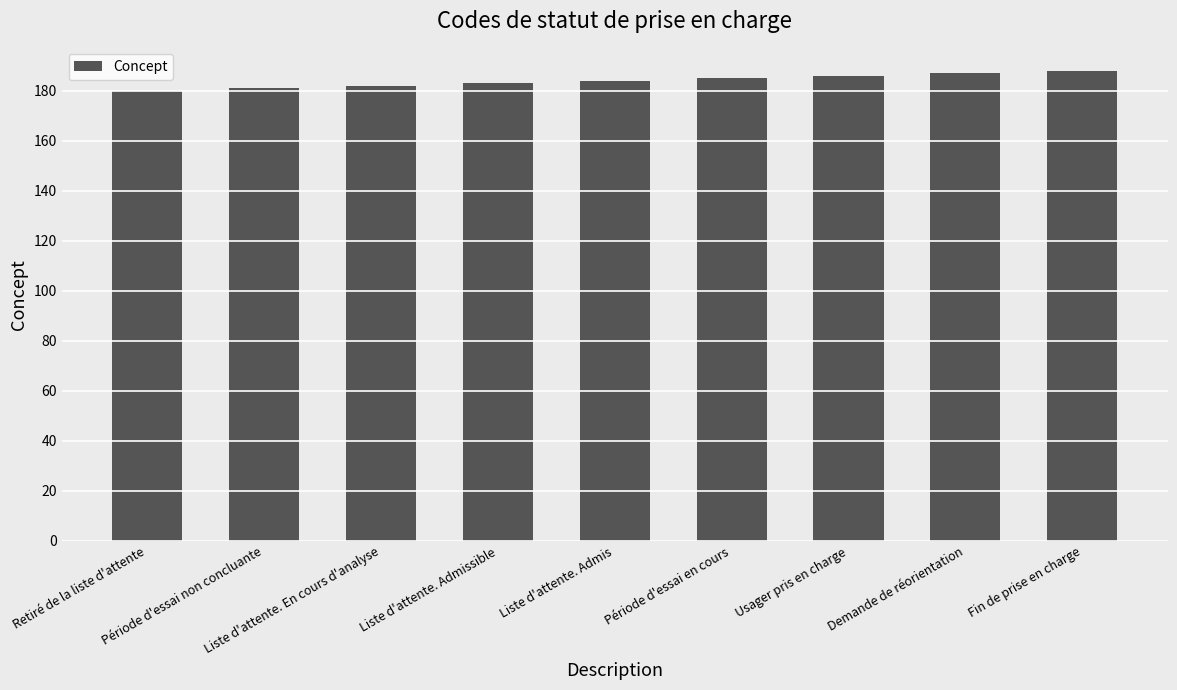

What is the sum of all values?

1656